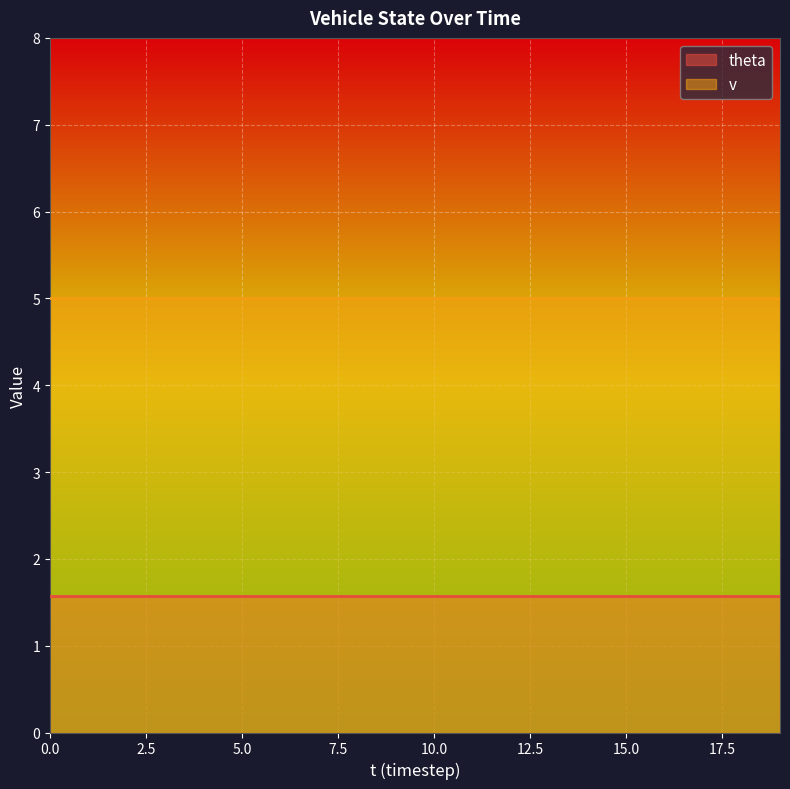

List the labels in order of theta value, largest first.

0, 1, 2, 3, 4, 5, 6, 7, 8, 9, 10, 11, 12, 13, 14, 15, 16, 17, 18, 19